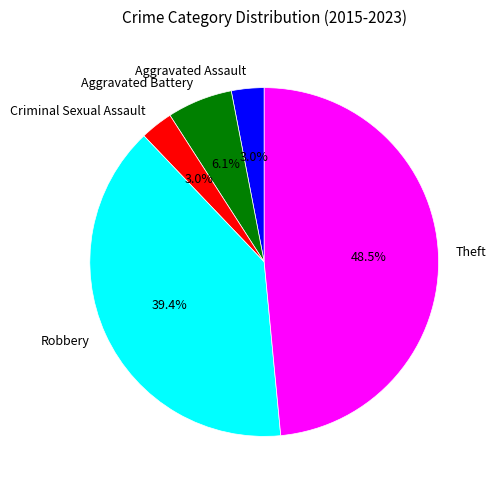

How many segments does this pie chart have?

5